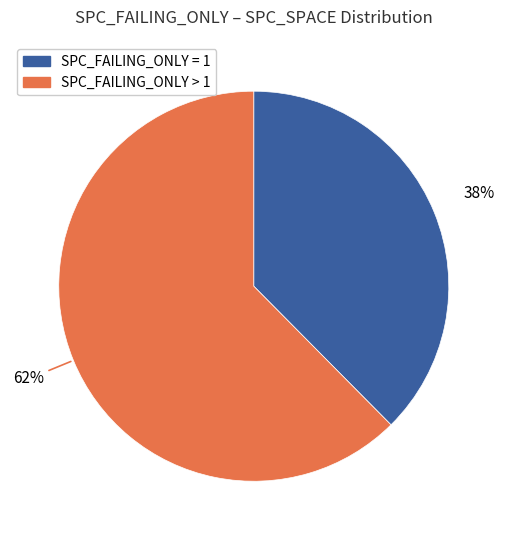

Is there any slice that represents more than half of the pie?

Yes